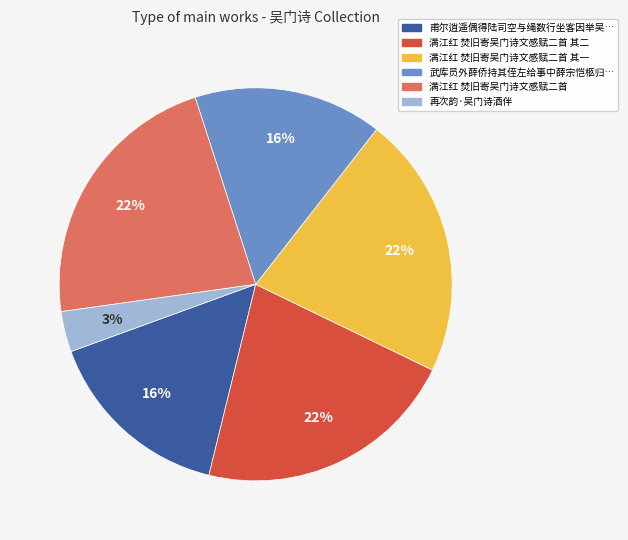

The 满江红 焚旧寄吴门诗文感赋二首 其二 slice represents 22% of the pie. True or false?

True